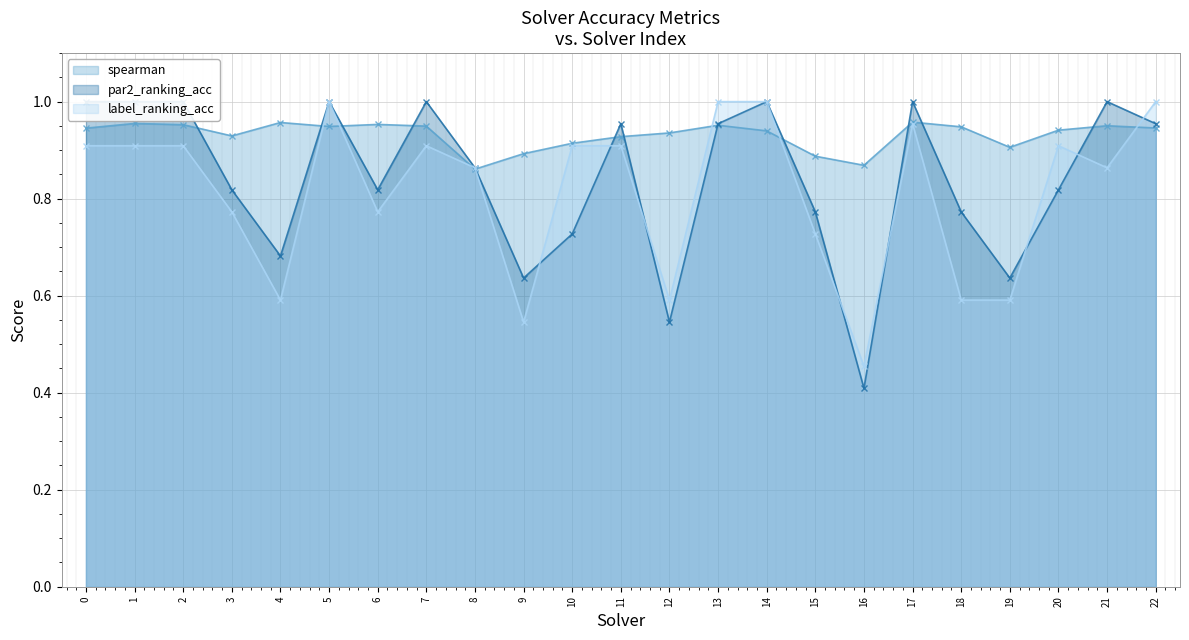

Is it true that par2_ranking_acc (line) equals 0.7 at 10?

True